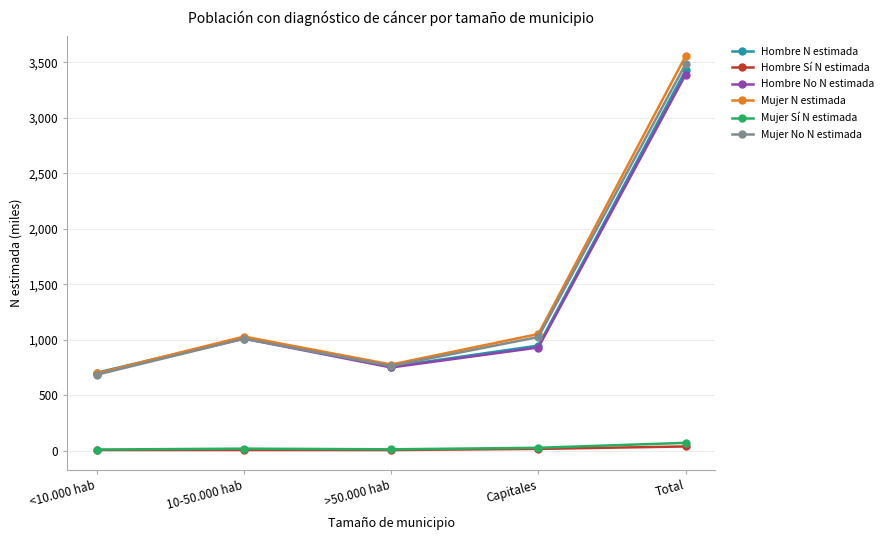

True or false: Mujer No N estimada and Hombre N estimada intersect in this chart.

True